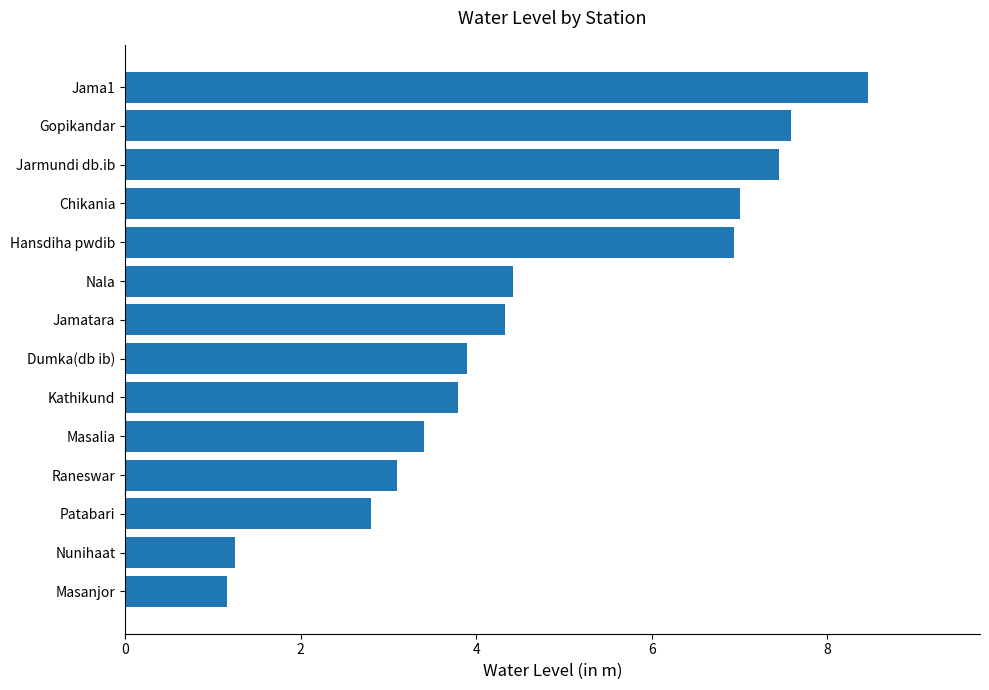

Approximately how many times larger is the value at Nala compared to Jamatara?

1.0